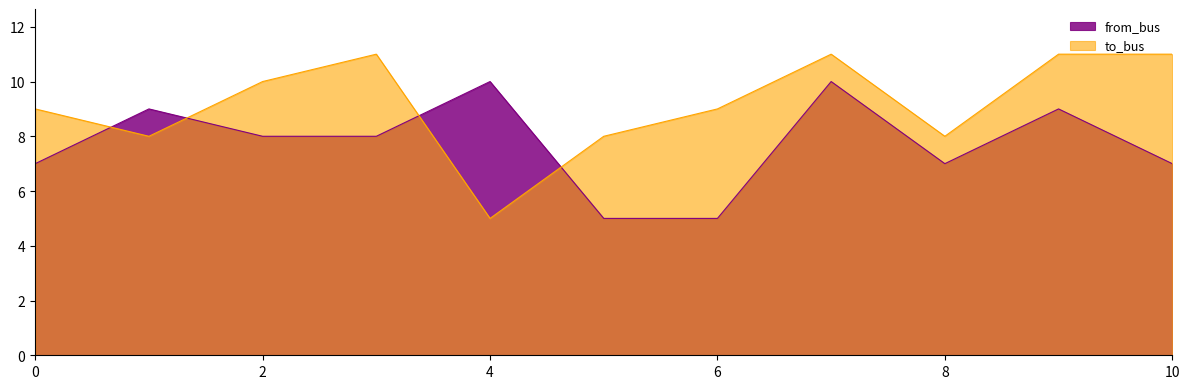

Is it true that from_bus equals 10 at 4?

True